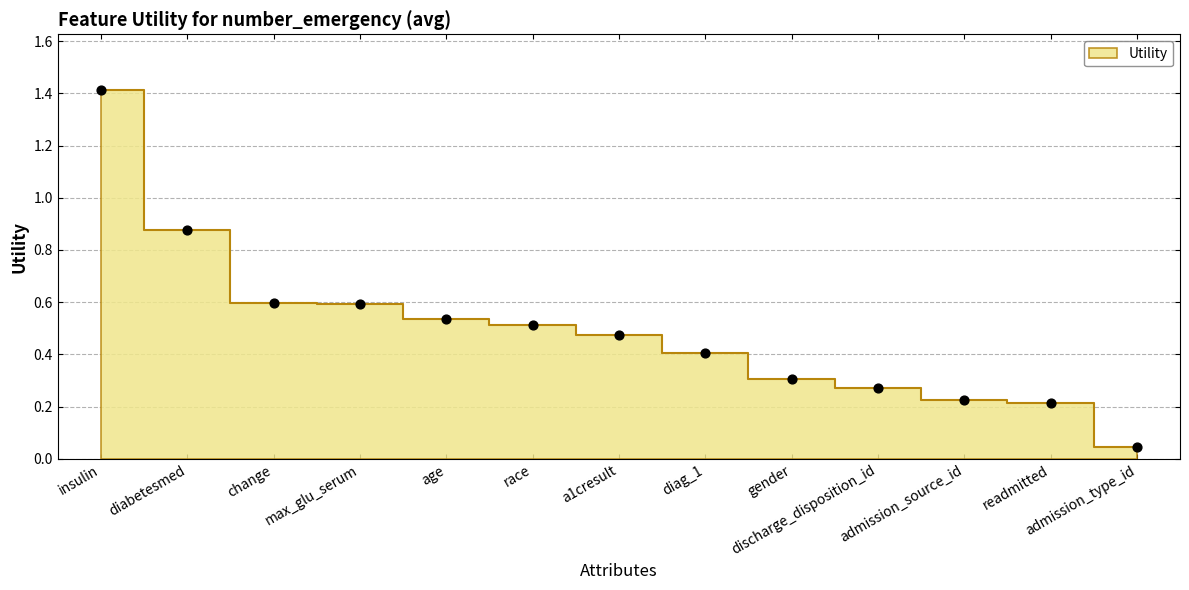

What is the change in value from change to age?

-0.1